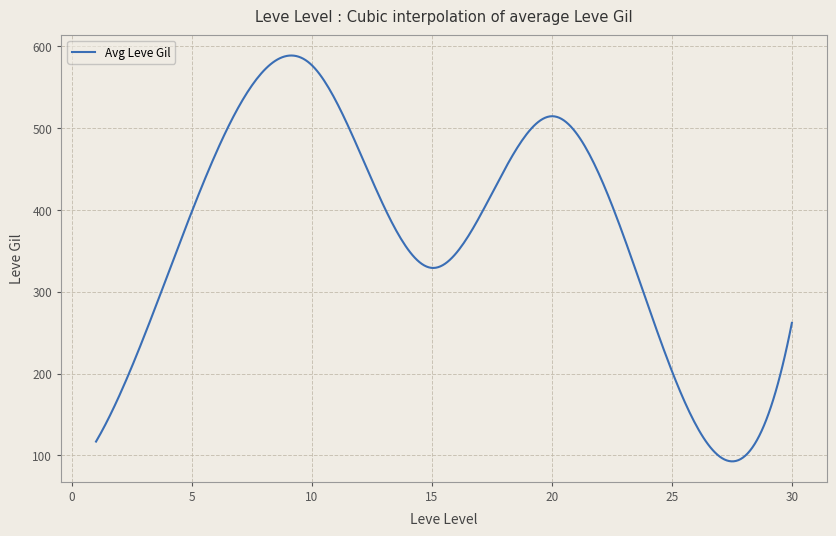

What is the maximum value shown in the chart?

588.7